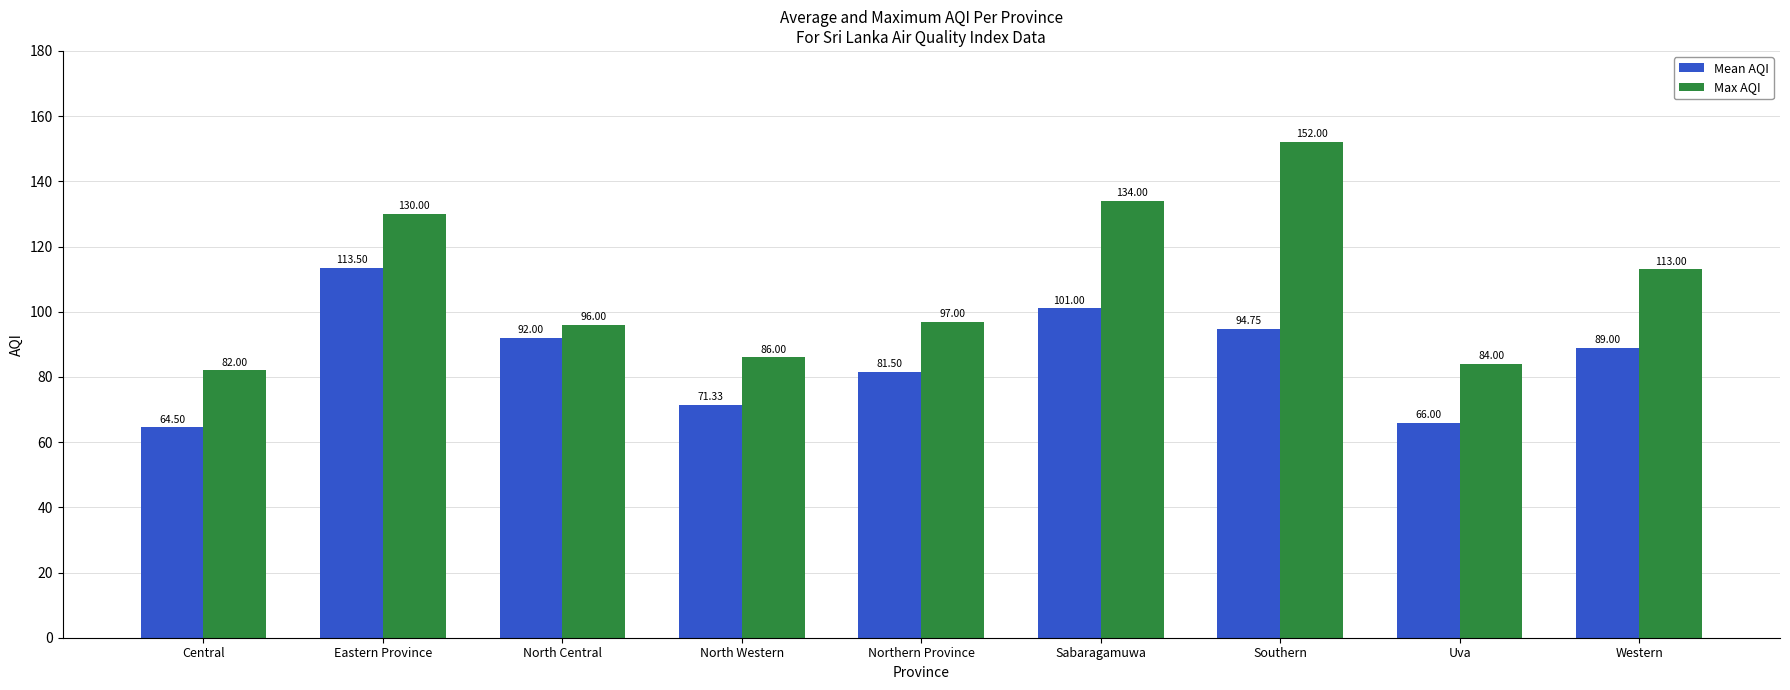

Which series has the largest total across all categories?

Max AQI